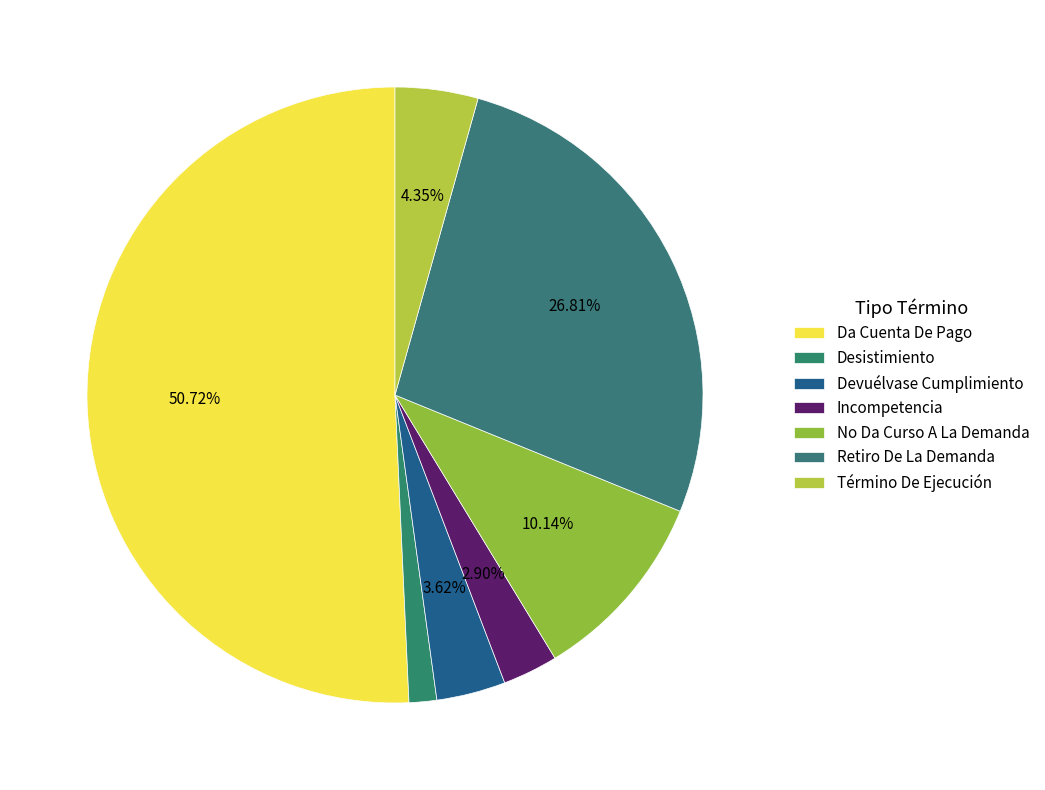

Which category has the smallest portion of the pie?

Desistimiento